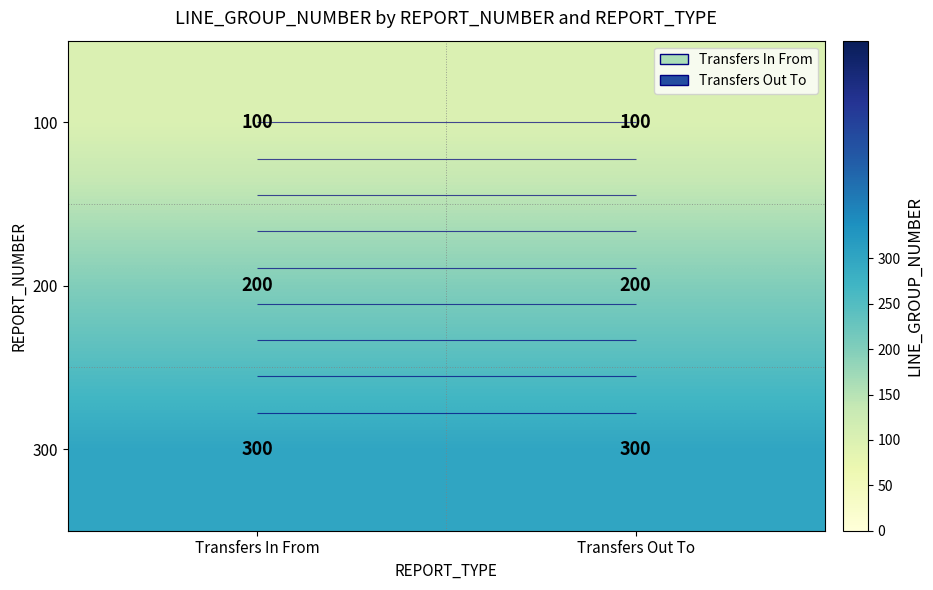

Rank the categories by 200 value from highest to lowest.

Transfers In From, Transfers Out To